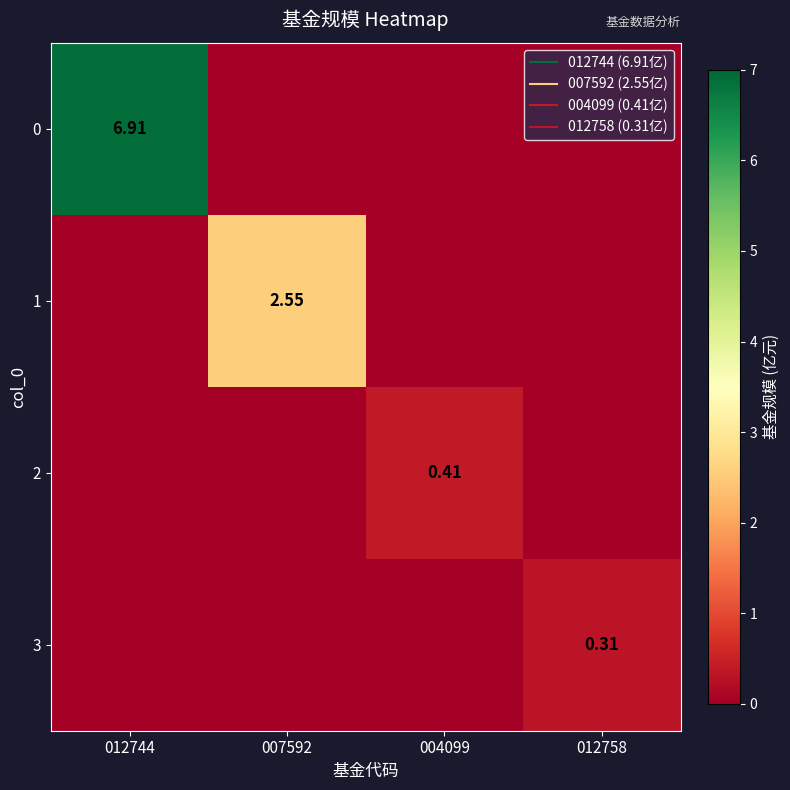

What is the sum of the 2 values at 004099 and 012758?

0.4